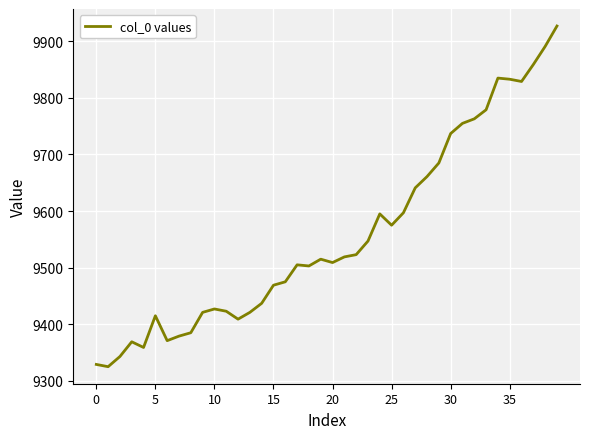

What is the greatest value displayed?

9927